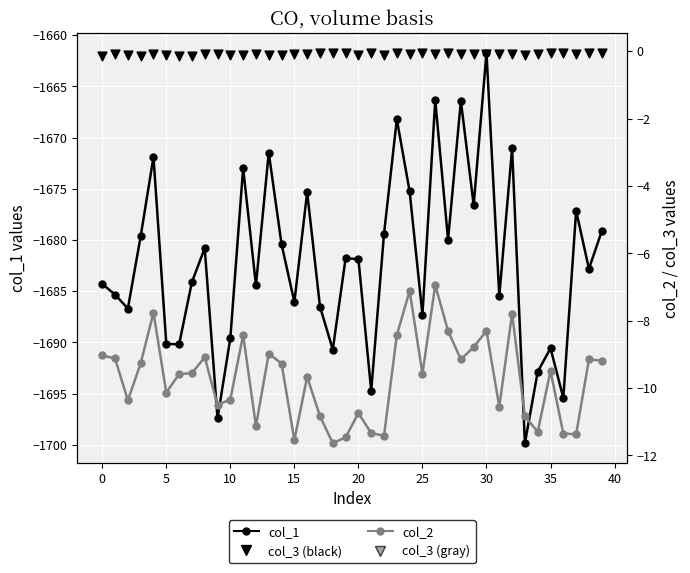

At which category is the sum across all series the highest?

30